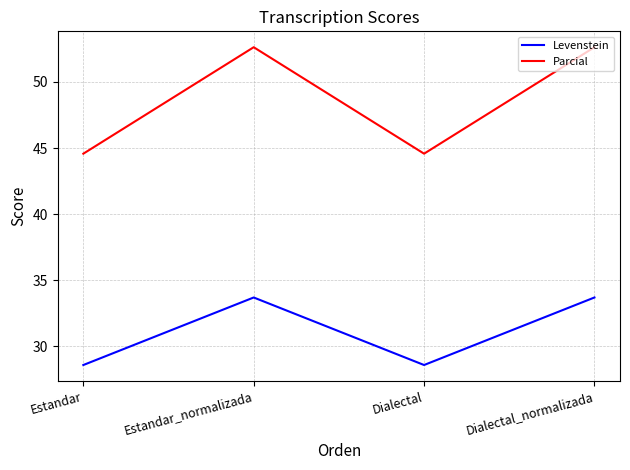

Which series has the largest range (max minus min)?

Parcial